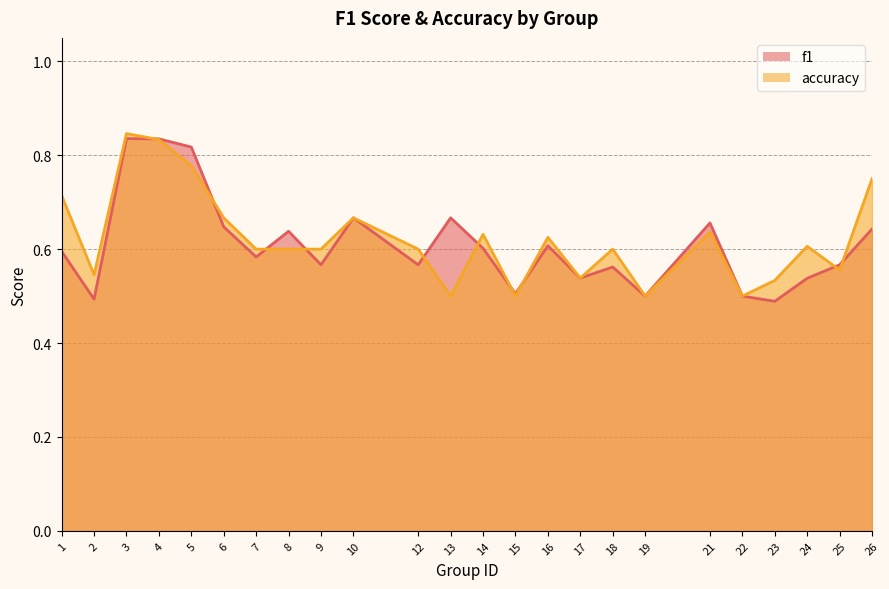

At how many categories does at least one series exceed 0?

24